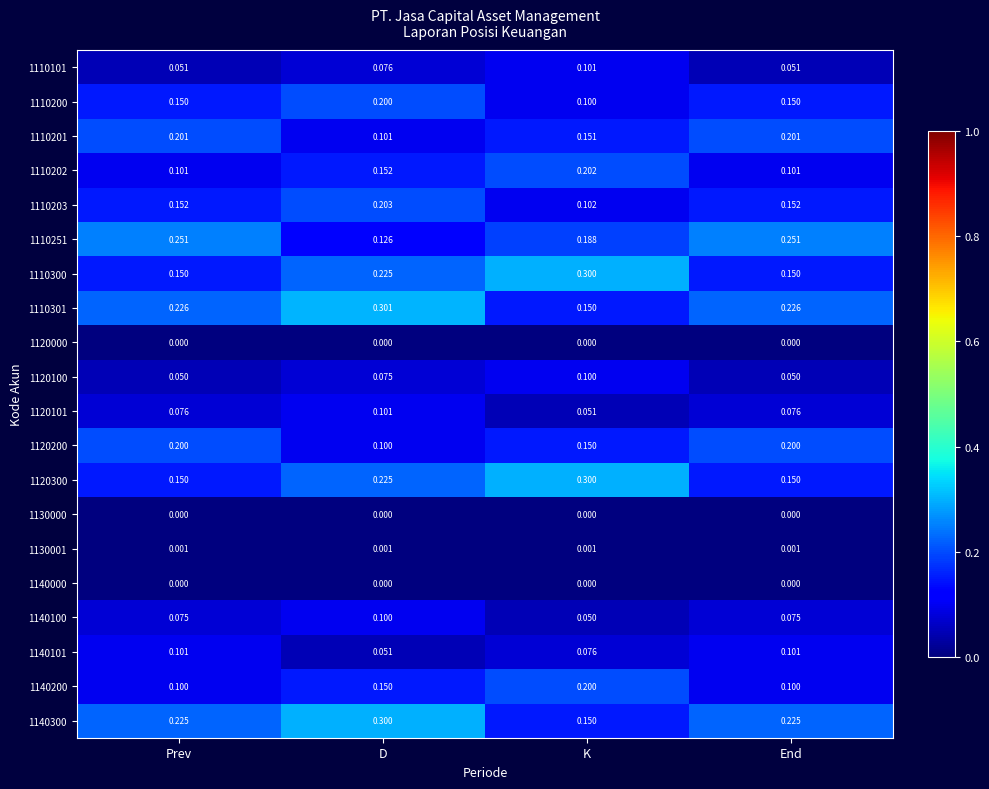

Is the value of 1110301 at End greater than the value of 1140100 at K?

Yes